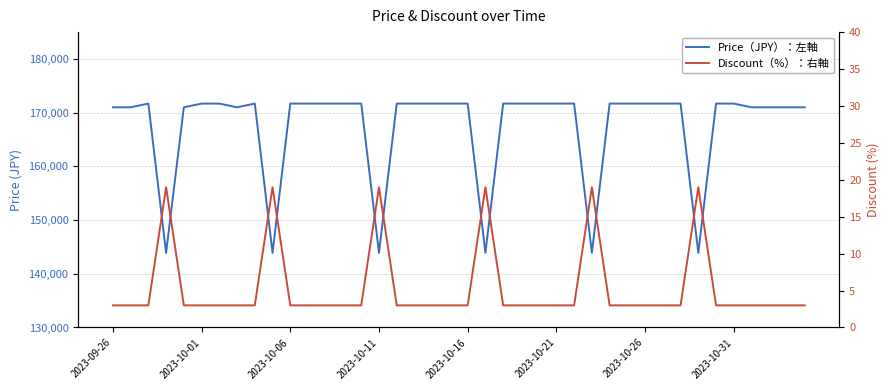

How many distinct data groups are displayed?

2